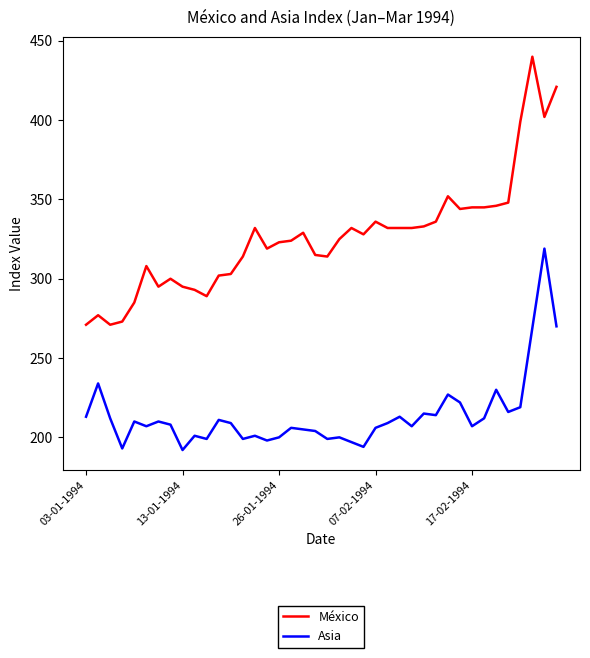

Which series has the largest range (max minus min)?

México